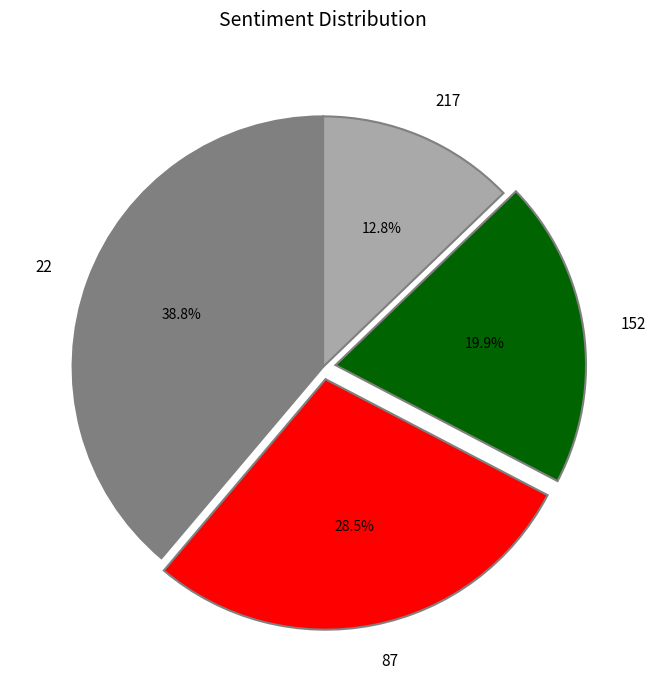

What is the total percentage of 87 and 152?

48.4%